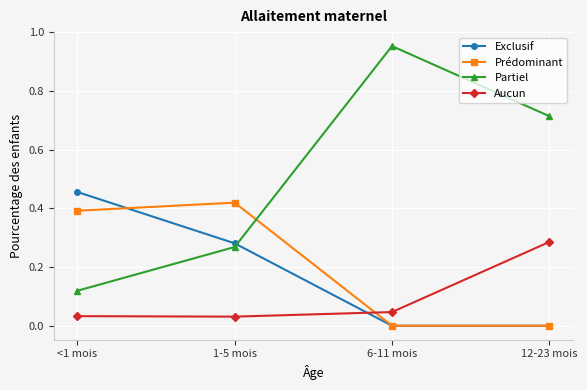

What is the label of the 4th point from the right?

<1 mois